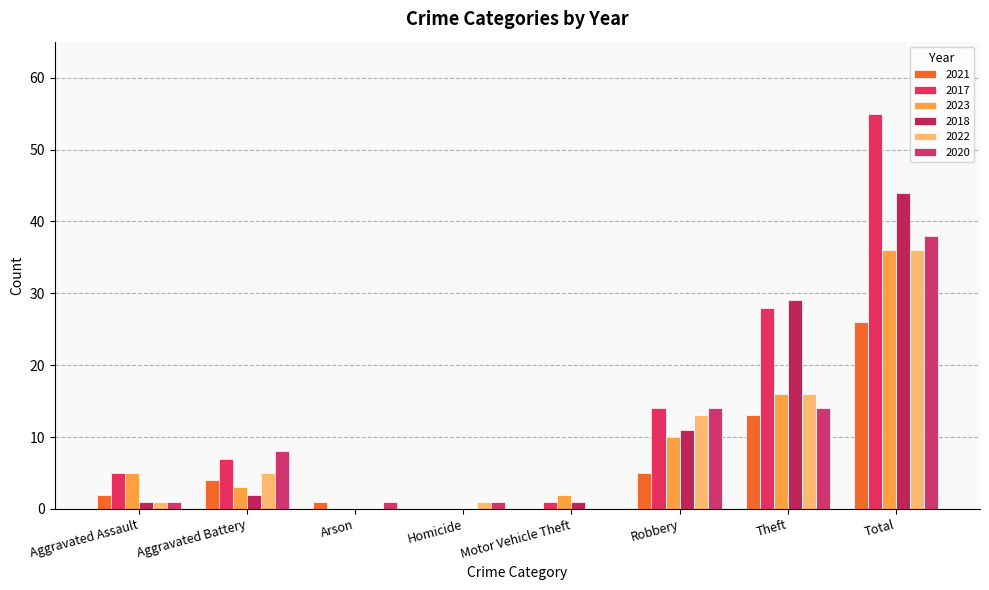

Reading left to right, what are all the values shown in this chart?

2021: Aggravated Assault=2	Aggravated Battery=4	Arson=1	Homicide=0	Motor Vehicle Theft=0	Robbery=5	Theft=13	Total=26
2017: Aggravated Assault=5	Aggravated Battery=7	Arson=0	Homicide=0	Motor Vehicle Theft=1	Robbery=14	Theft=28	Total=55
2023: Aggravated Assault=5	Aggravated Battery=3	Arson=0	Homicide=0	Motor Vehicle Theft=2	Robbery=10	Theft=16	Total=36
2018: Aggravated Assault=1	Aggravated Battery=2	Arson=0	Homicide=0	Motor Vehicle Theft=1	Robbery=11	Theft=29	Total=44
2022: Aggravated Assault=1	Aggravated Battery=5	Arson=0	Homicide=1	Motor Vehicle Theft=0	Robbery=13	Theft=16	Total=36
2020: Aggravated Assault=1	Aggravated Battery=8	Arson=1	Homicide=1	Motor Vehicle Theft=0	Robbery=14	Theft=14	Total=38